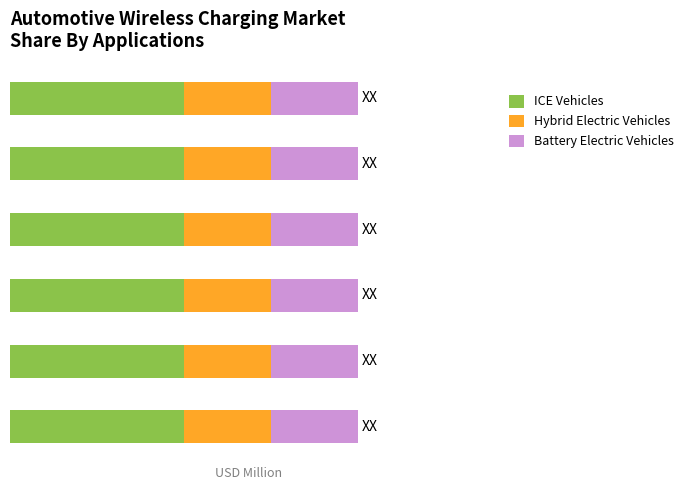

Reading right to left, transcribe all the data shown in this chart.

ICE Vehicles: 5=2	4=2	3=2	2=2	1=2	0=2
Hybrid Electric Vehicles: 5=1	4=1	3=1	2=1	1=1	0=1
Battery Electric Vehicles: 5=1	4=1	3=1	2=1	1=1	0=1